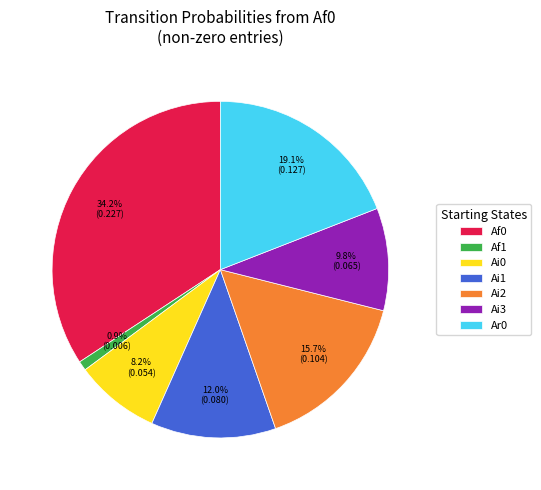

Rank the categories by value from lowest to highest.

Af1, Ai0, Ai3, Ai1, Ai2, Ar0, Af0